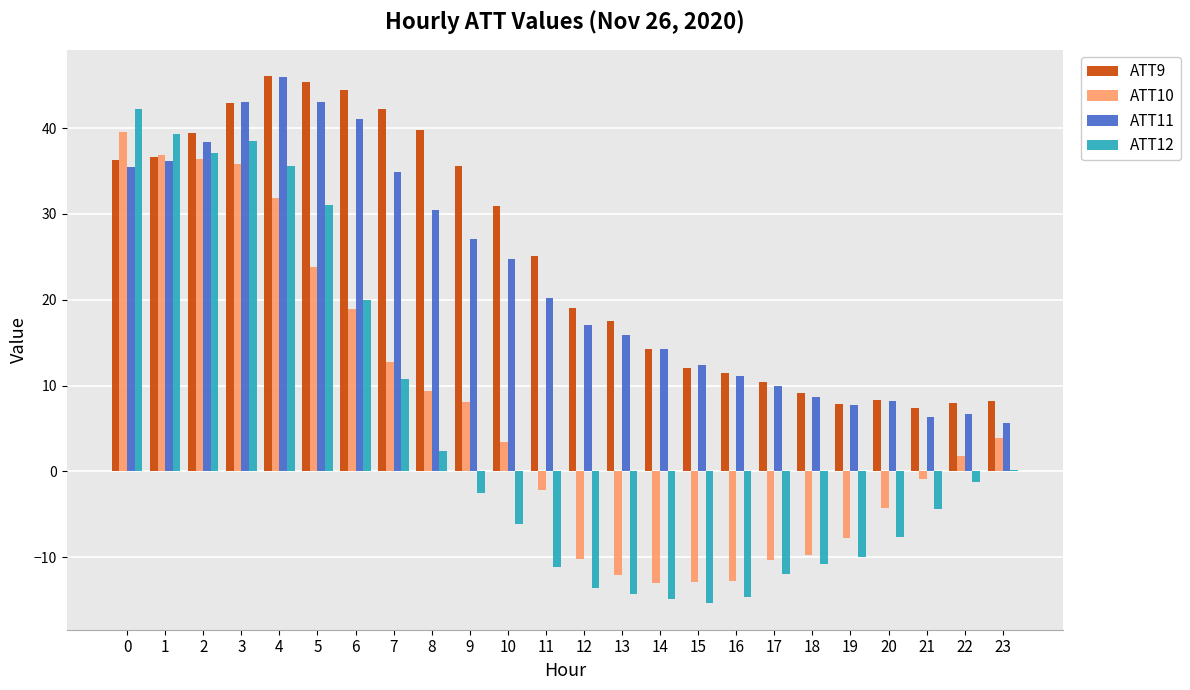

What is the highest value of the ATT12 series?

42.2